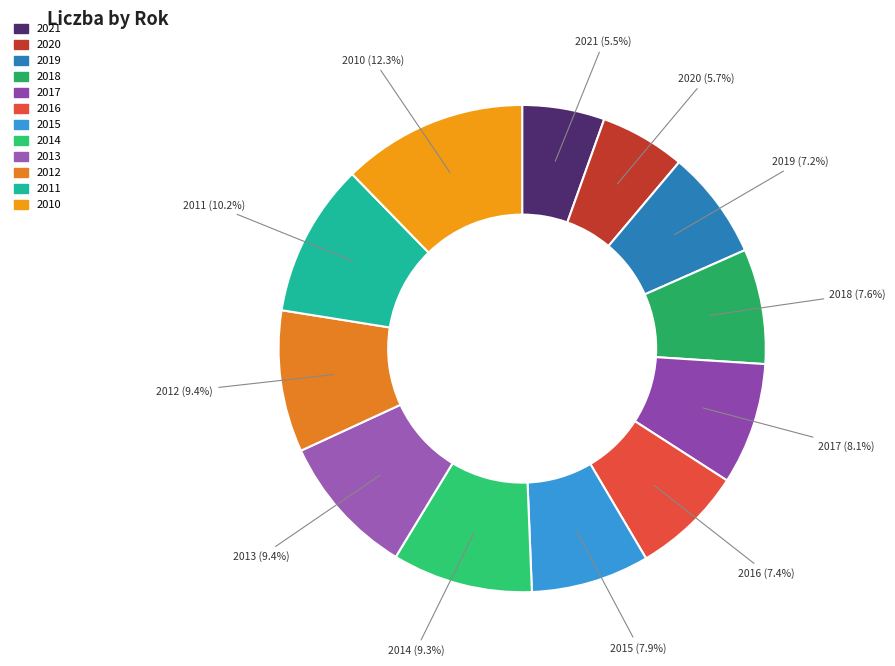

Which category has the biggest portion of the pie?

2010